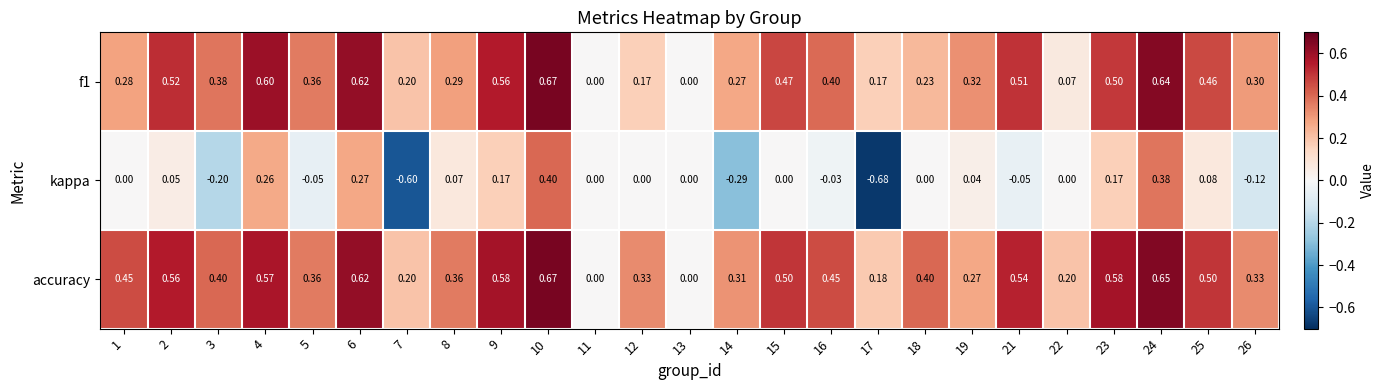

At which category does the chart reach its peak across all series?

10